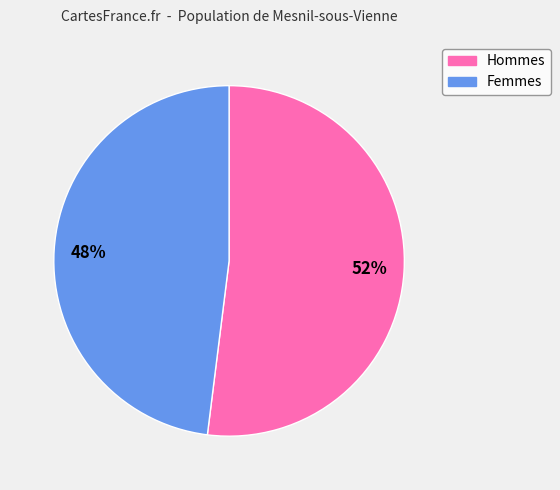

Which slice is the smallest?

Femmes